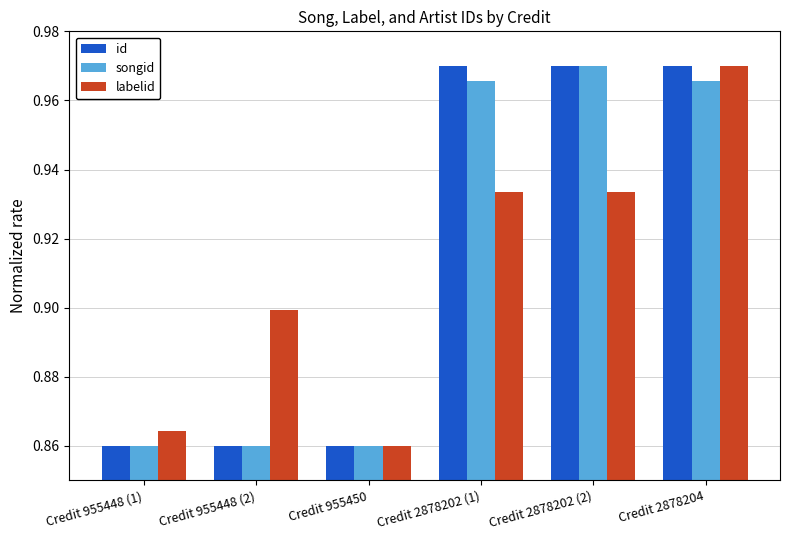

What is the label of the 4th bar from the left?

Credit 2878202 (1)